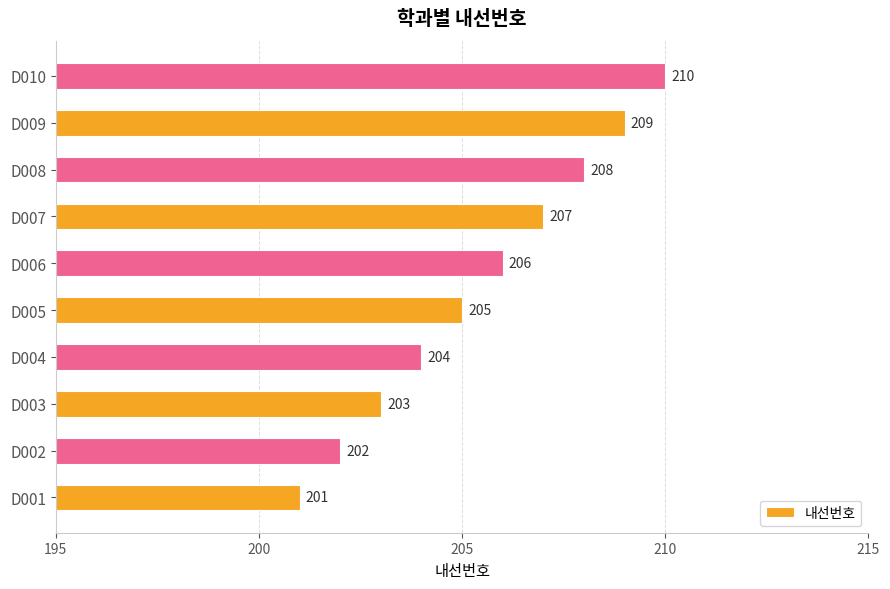

At which label is the value closest to 205?

D005